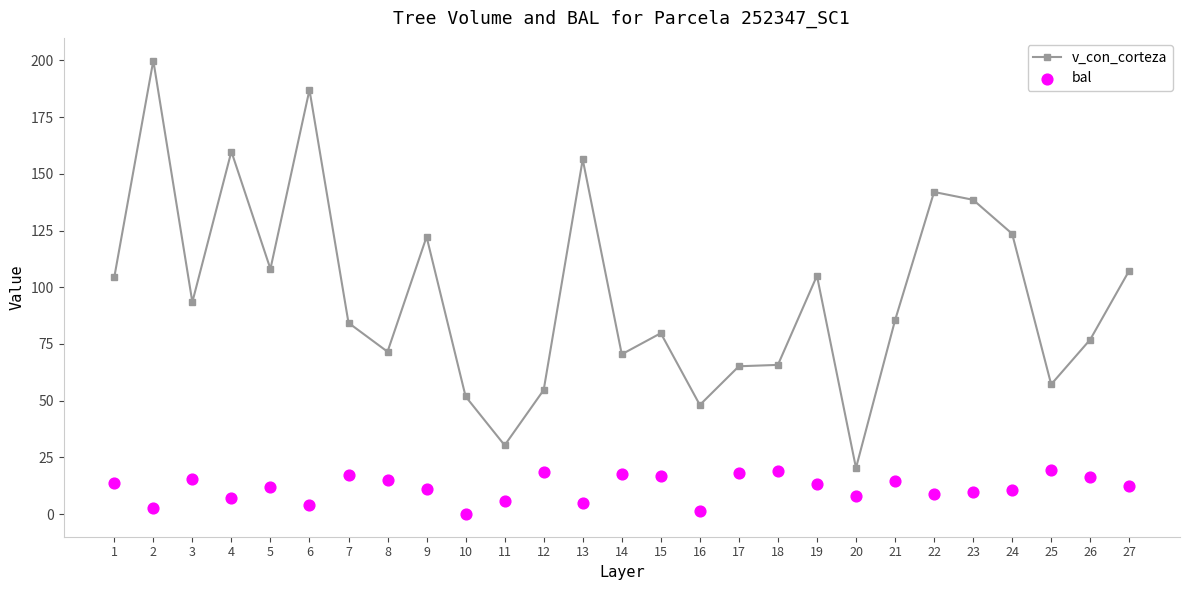

Is the value of v_con_corteza at 18 greater than the value of bal at 15?

Yes